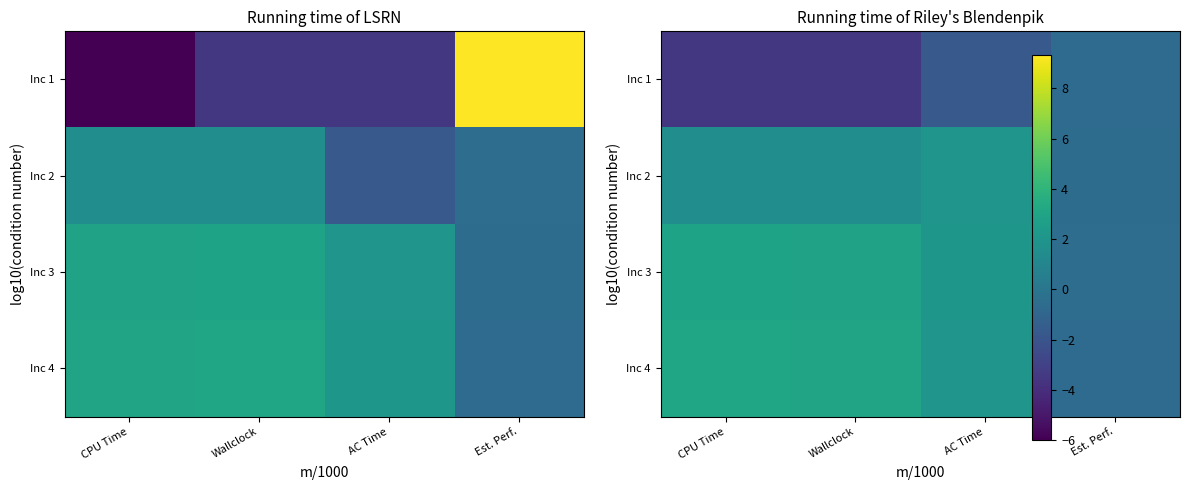

How many values in Inc 3 are above zero?

3